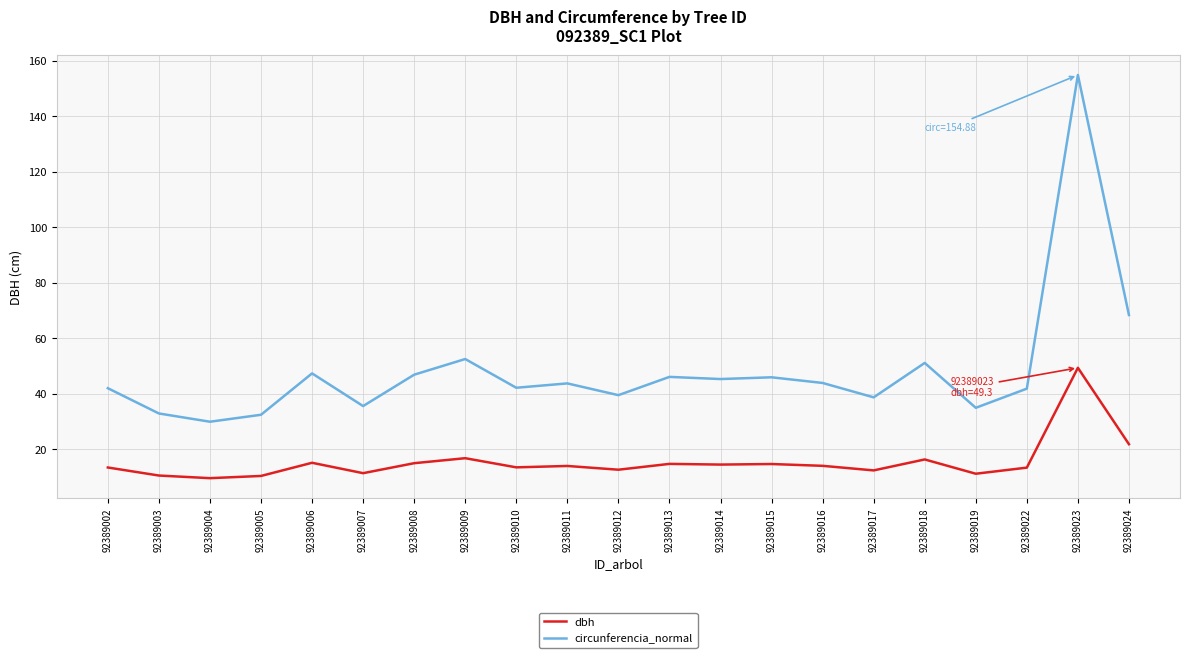

True or false: circunferencia_normal and dbh cross at least once.

False